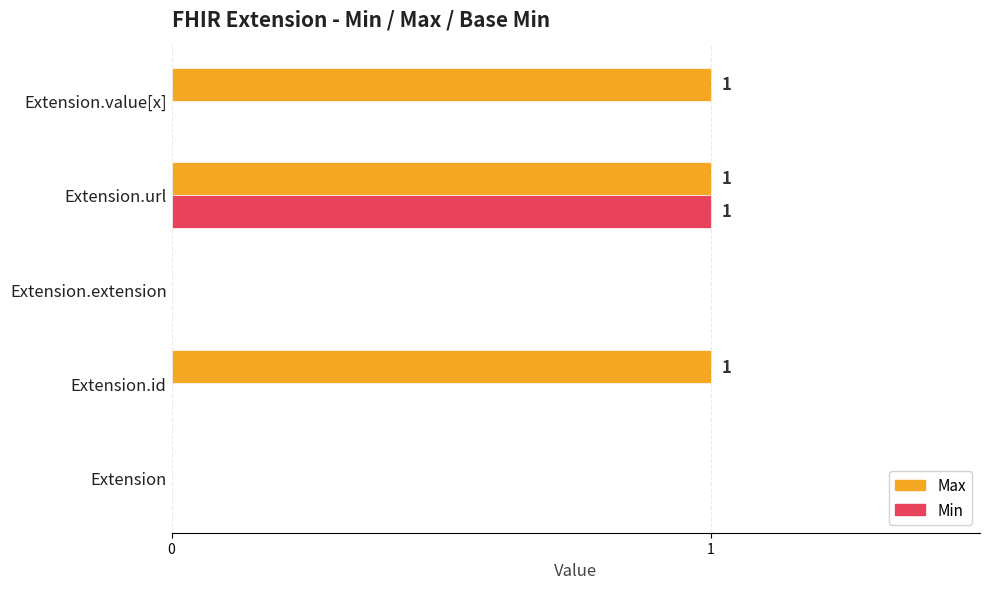

Is it true that Max equals 1 at Extension.value[x]?

True